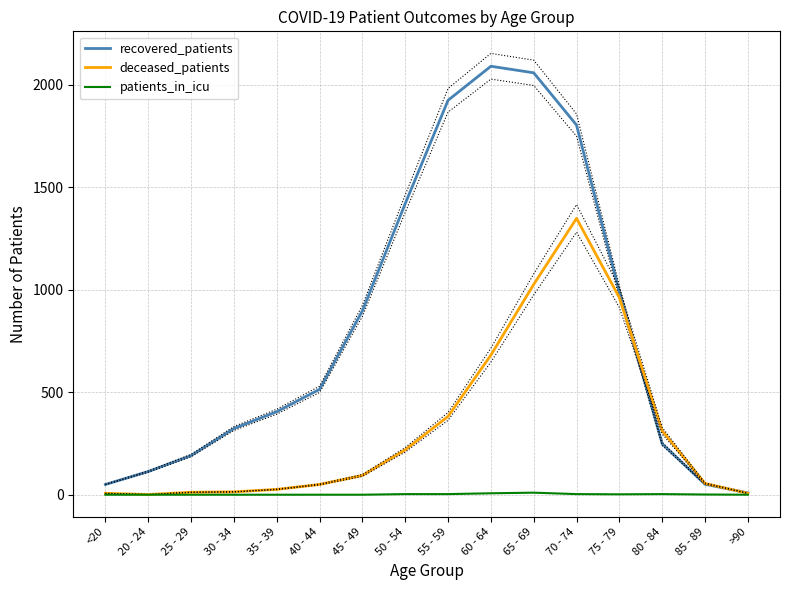

What is the value of the deceased_patients point at the 4th from the left?

14